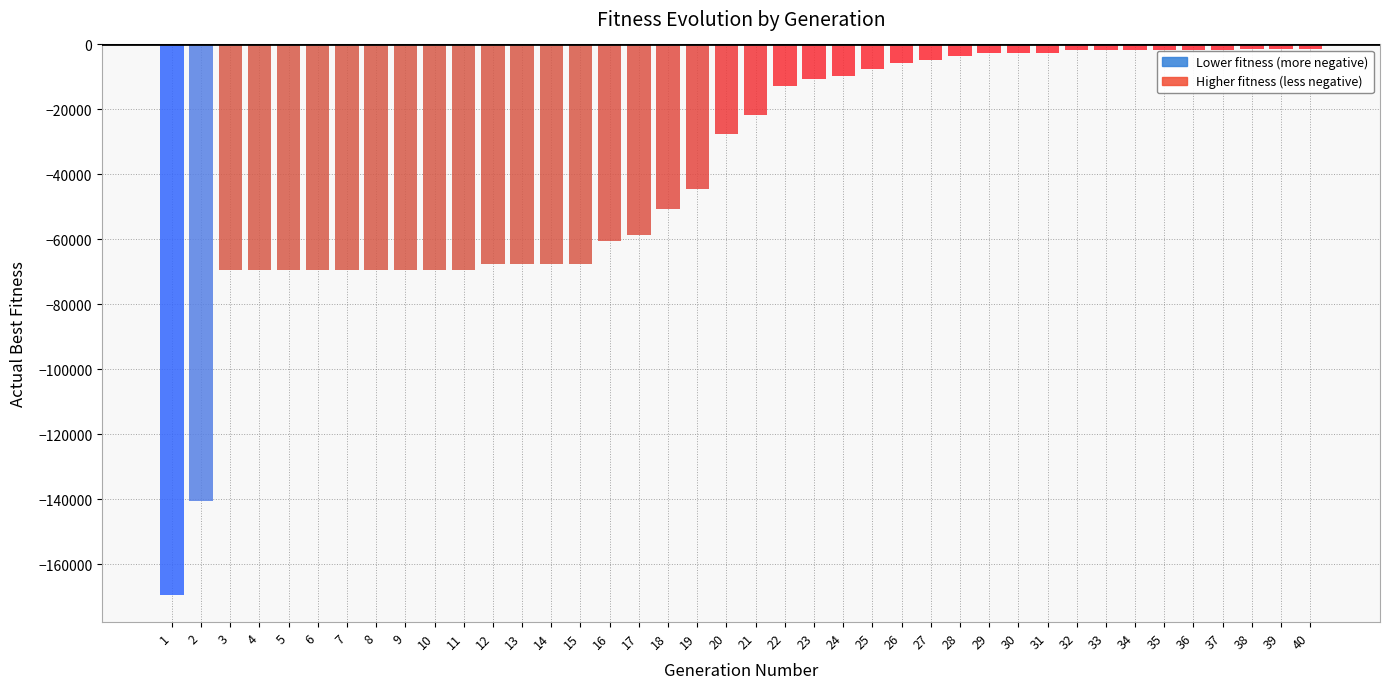

What is the value of the 19th bar from the left?

-44572